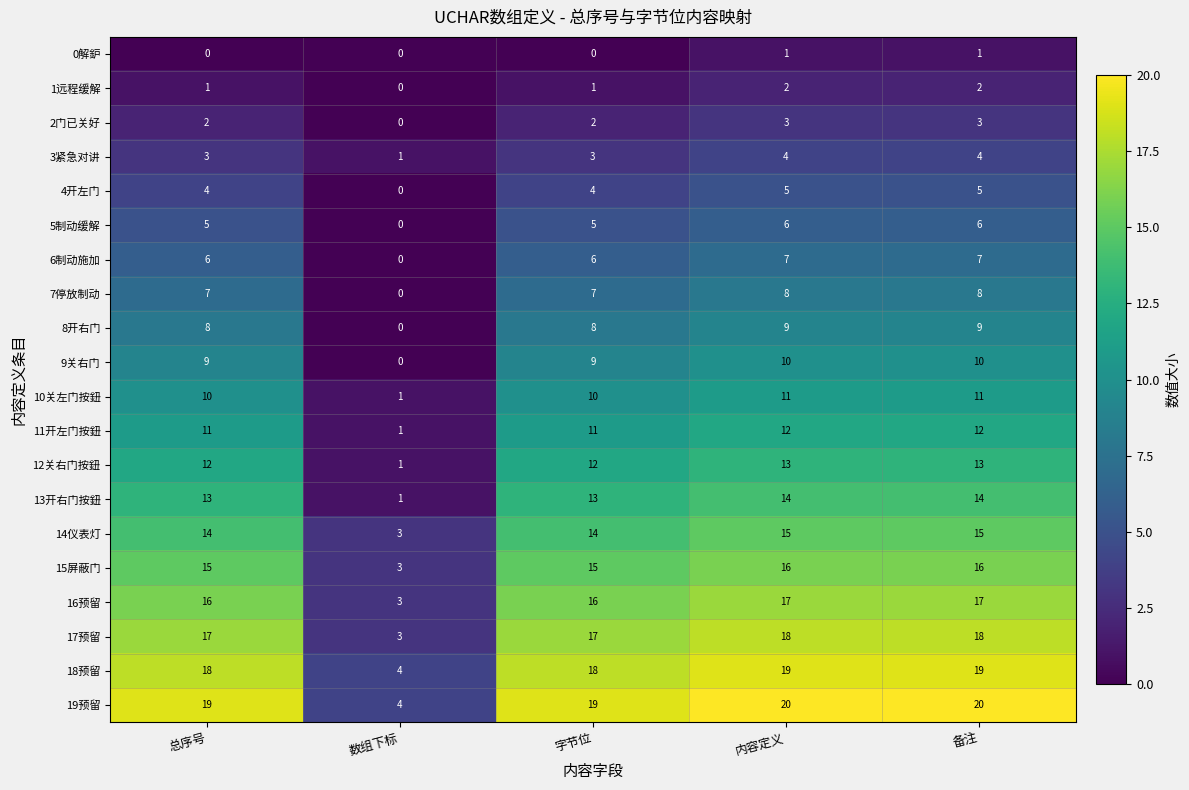

Which series has the widest spread of values?

19预留